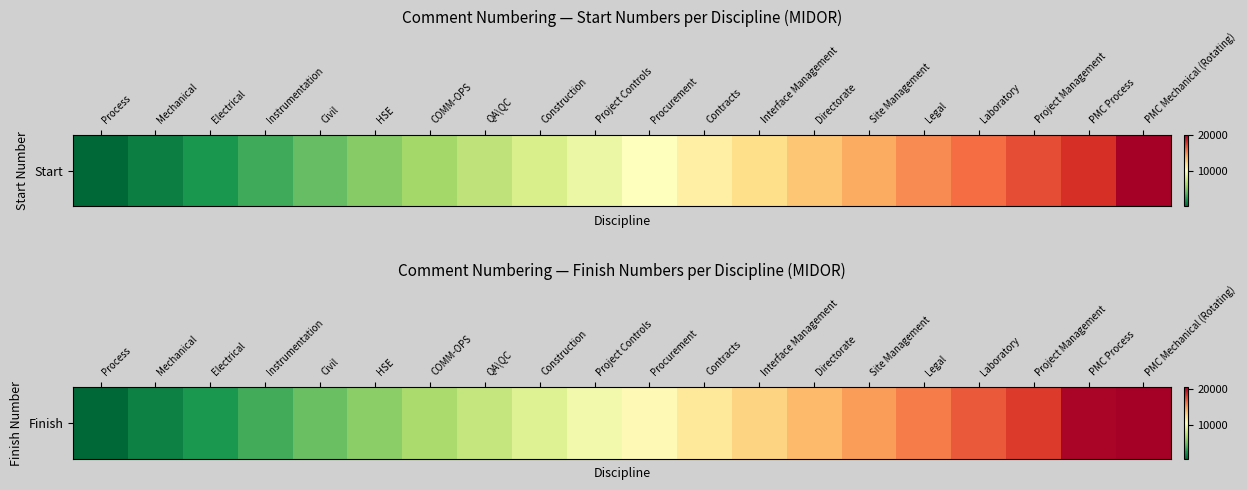

Approximately how many times larger is the value at Mechanical compared to PMC Mechanical (Rotating)?

0.1